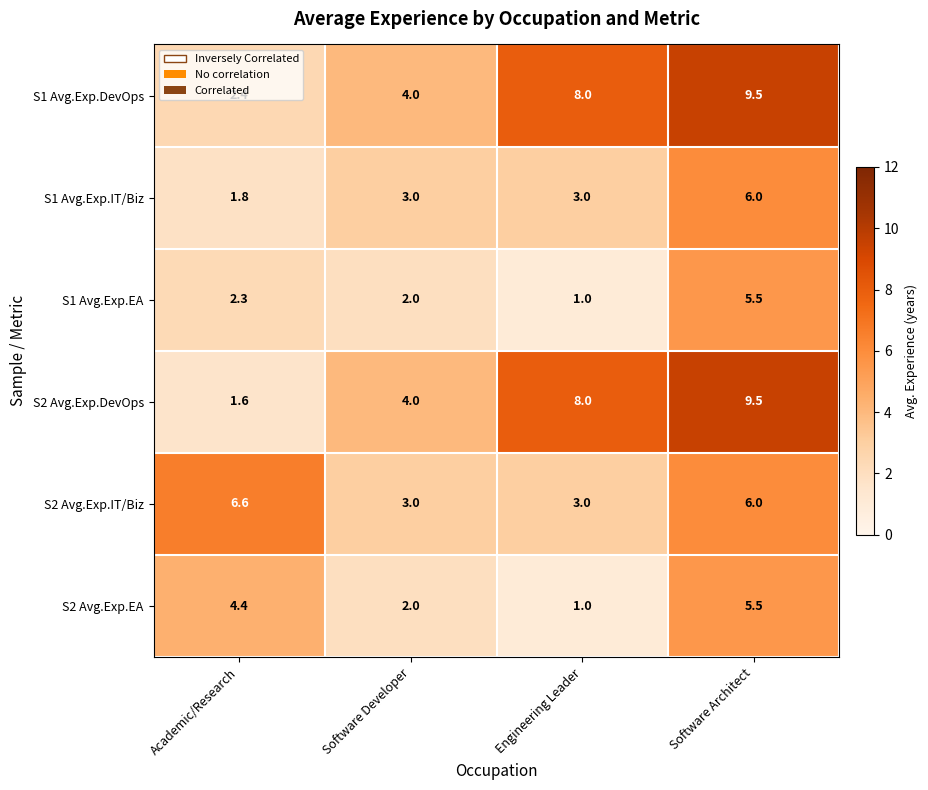

Which series has the widest spread of values?

S2 Avg.Exp.DevOps